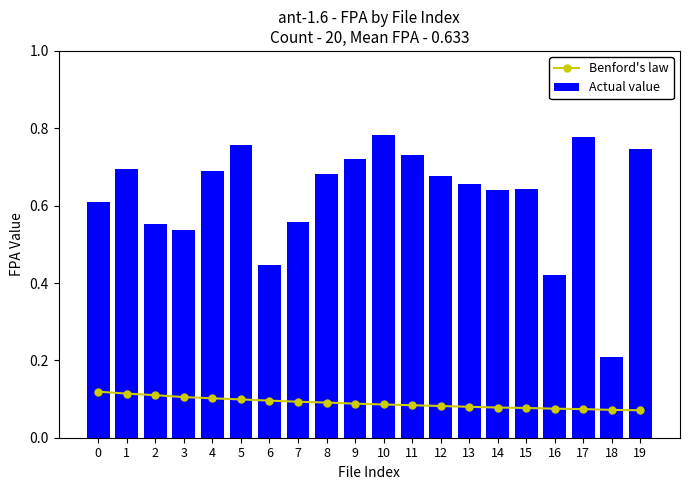

What is the total value across all series at 4?

0.8